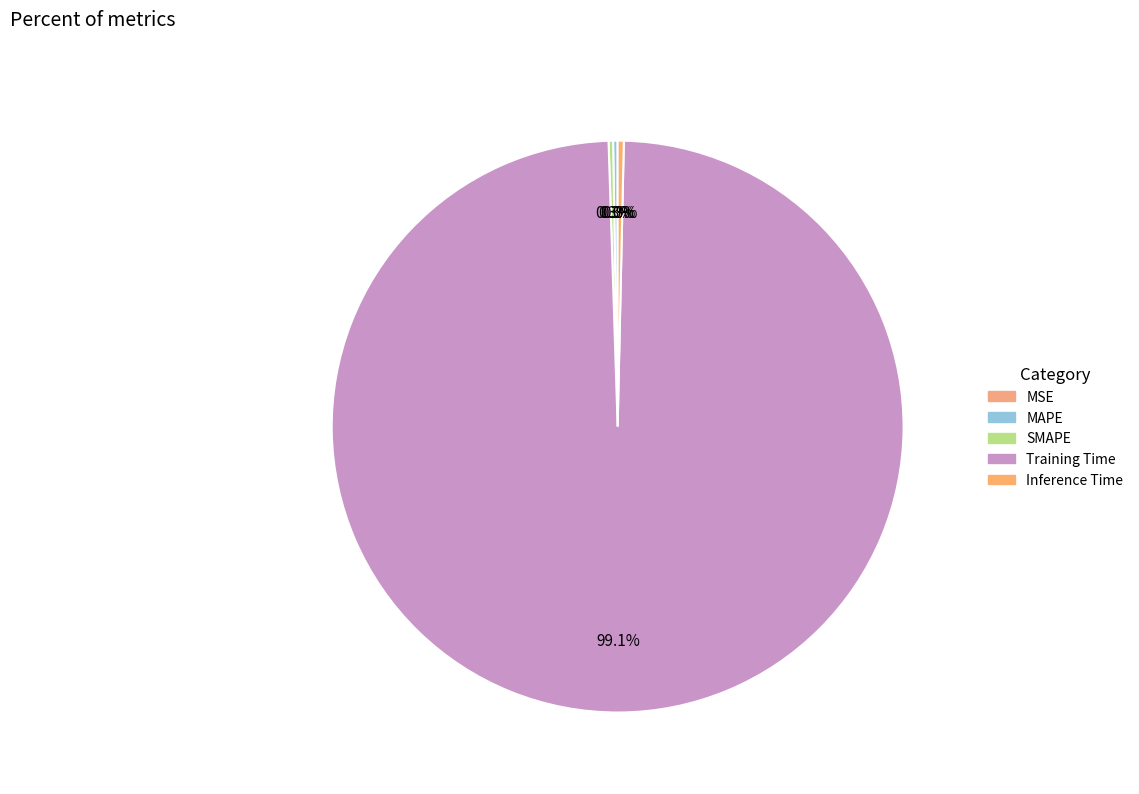

How many slices are in this pie chart?

5